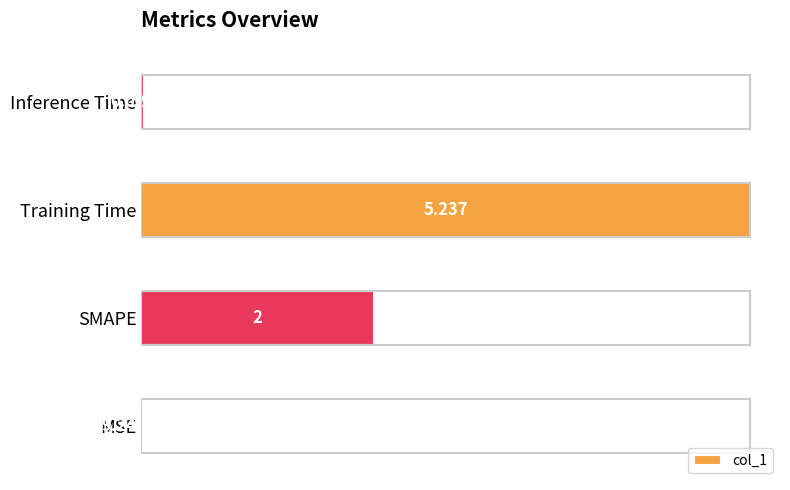

At which category does the chart reach its peak across all series?

Training Time